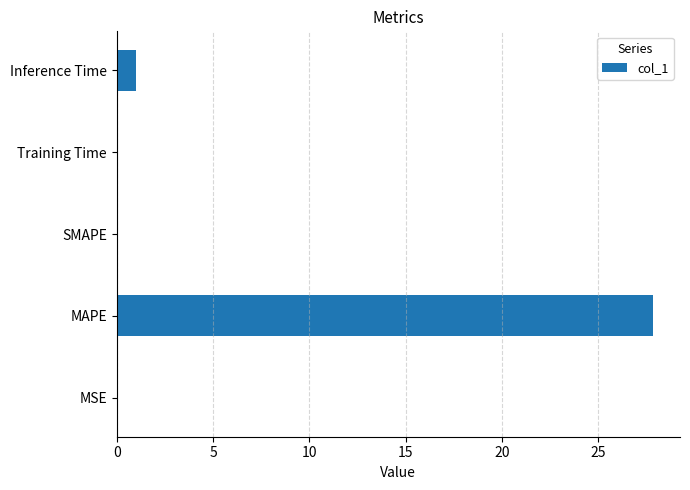

The chart shows a value of 1.0 at Inference Time. True or false?

True